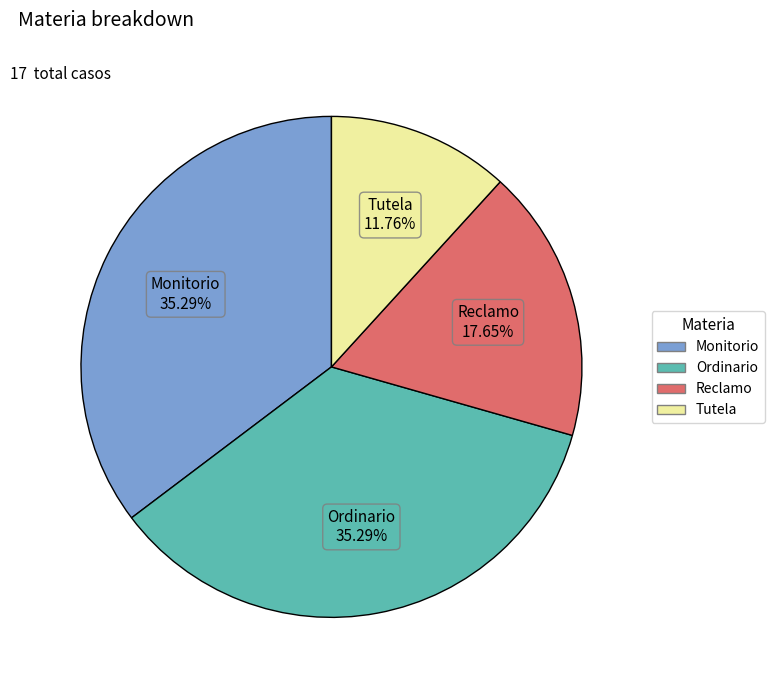

To the nearest percent, what portion does Ordinario represent?

35%